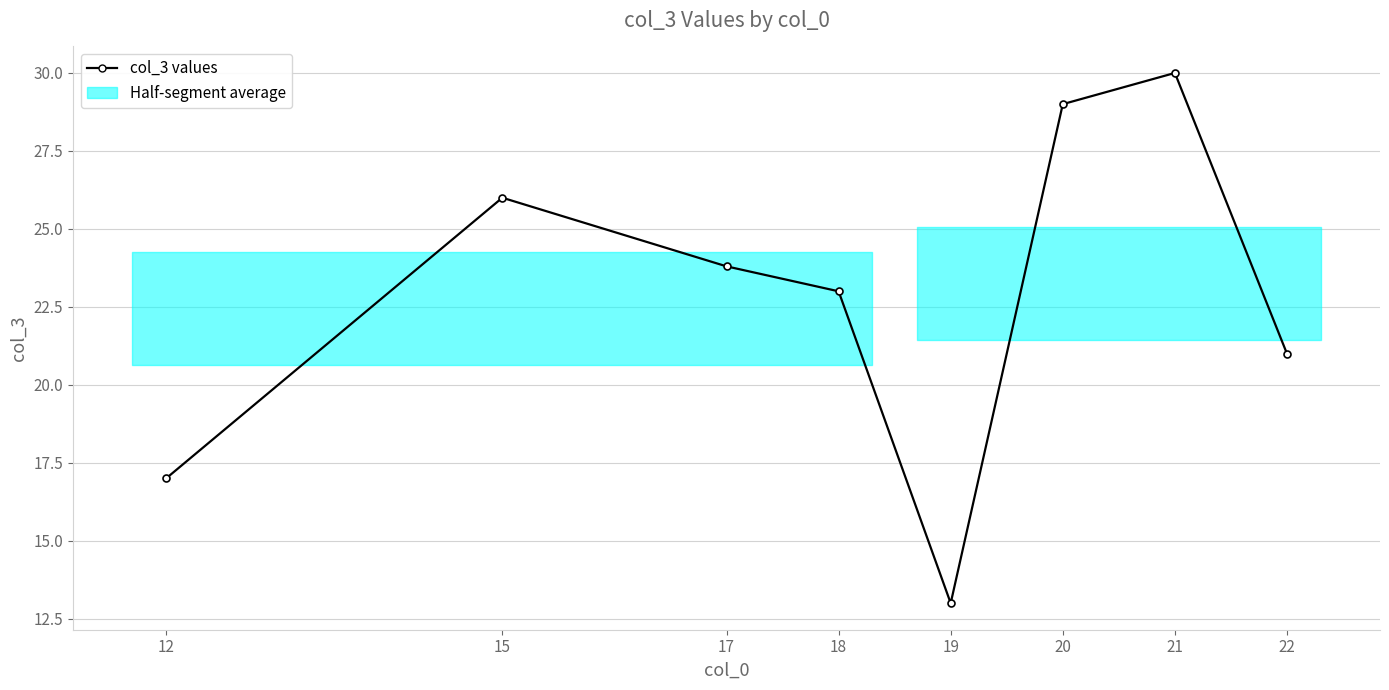

What is the greatest value displayed?

30.0